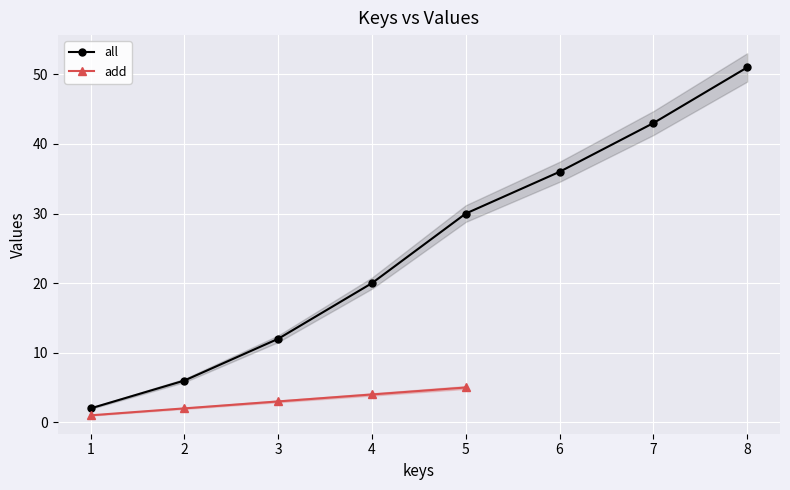

Is it true that all equals 31 at 4?

False